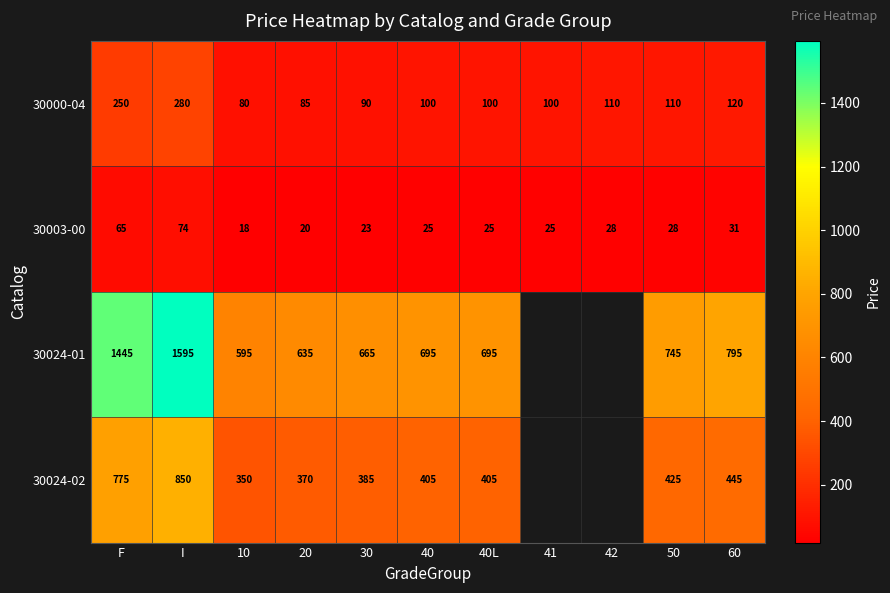

How many data points in 30003-00 are less than 25?

3